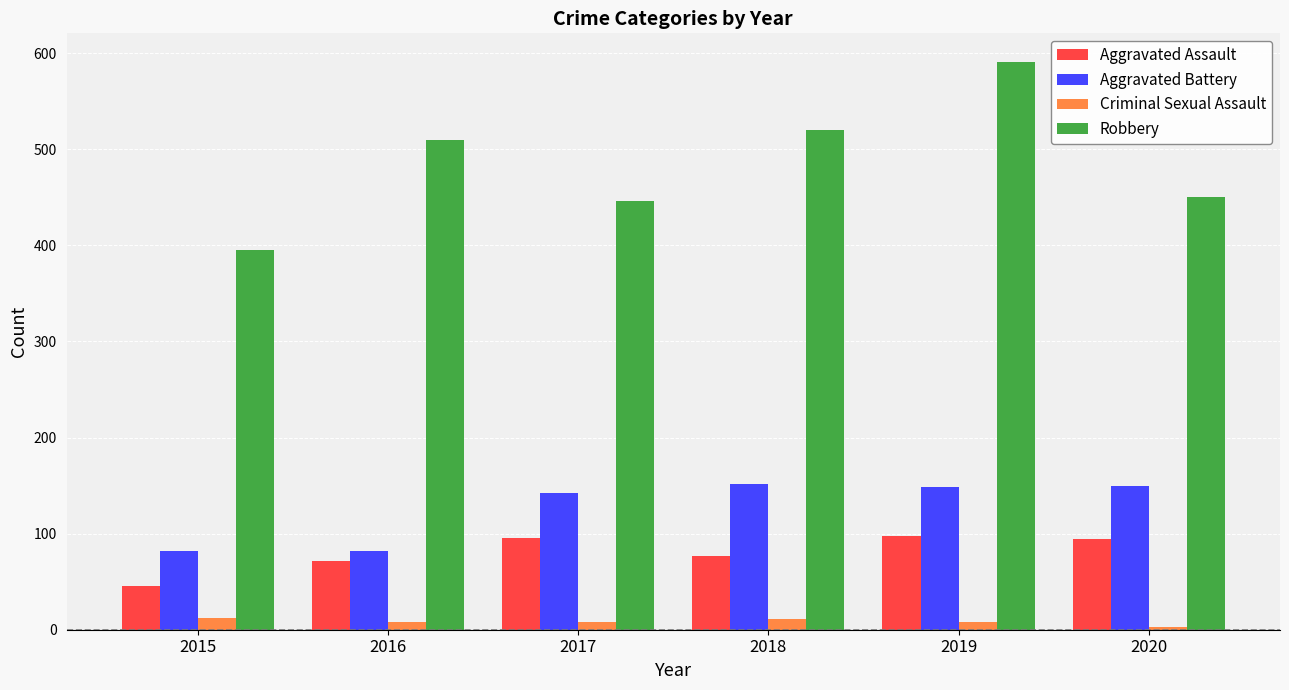

The Robbery series shows 591 at 2019. True or false?

True